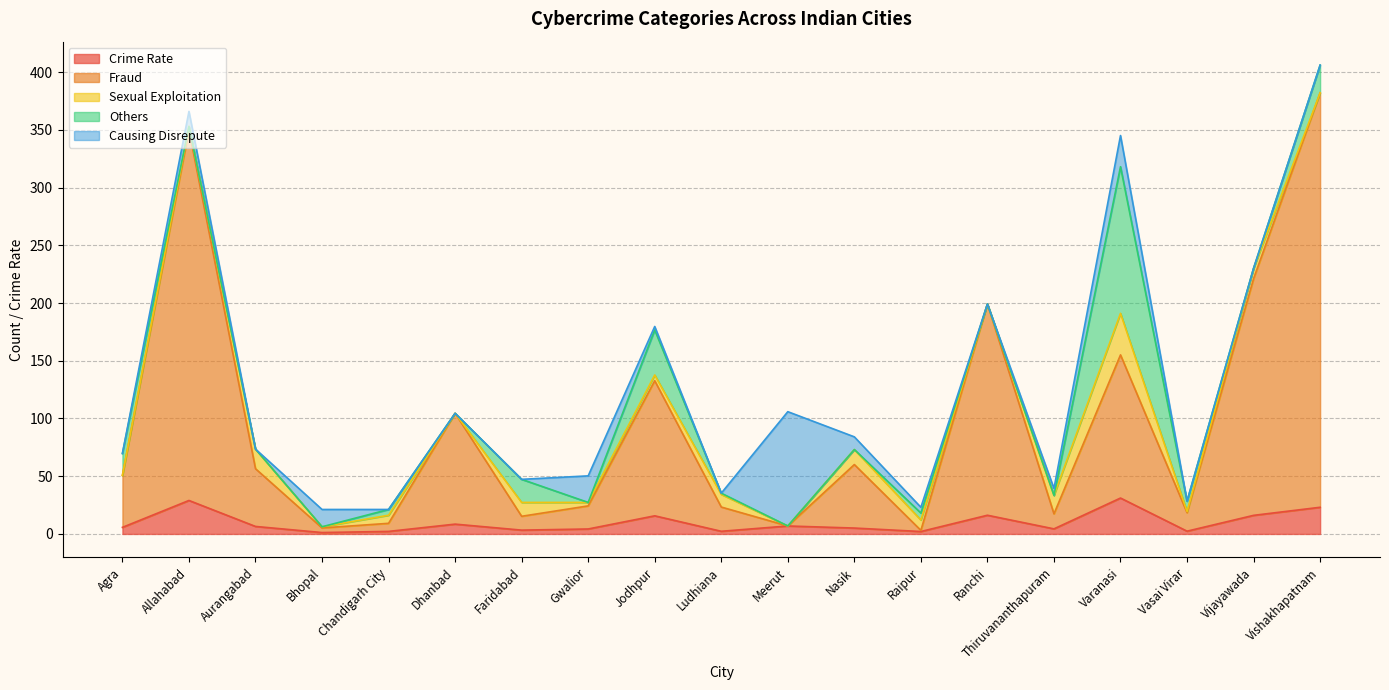

Between which two adjacent categories do Sexual Exploitation and Others first intersect?

Agra and Allahabad